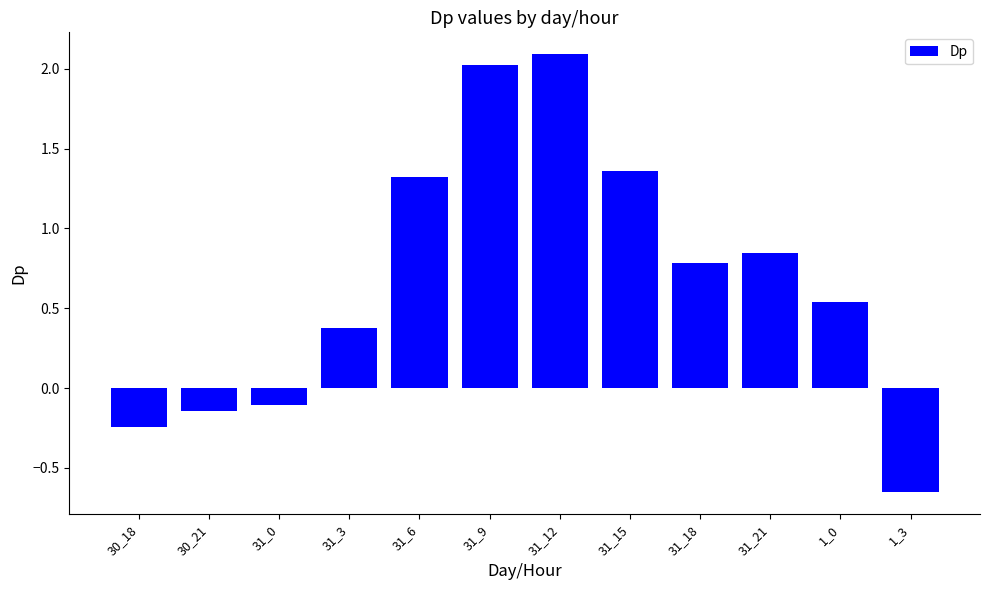

Does the chart contain stacked bars?

No